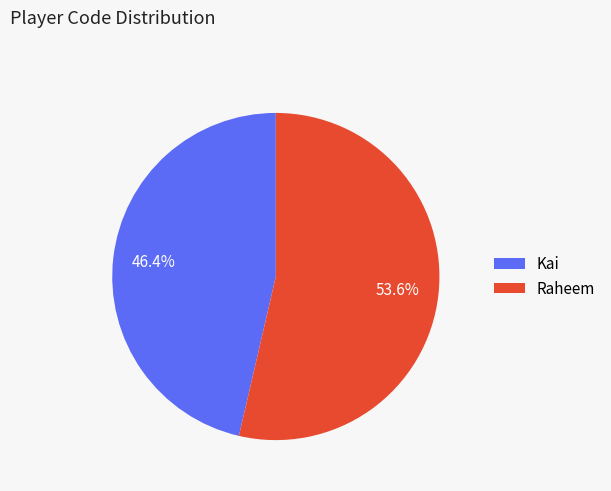

Count the number of slices in the pie.

2